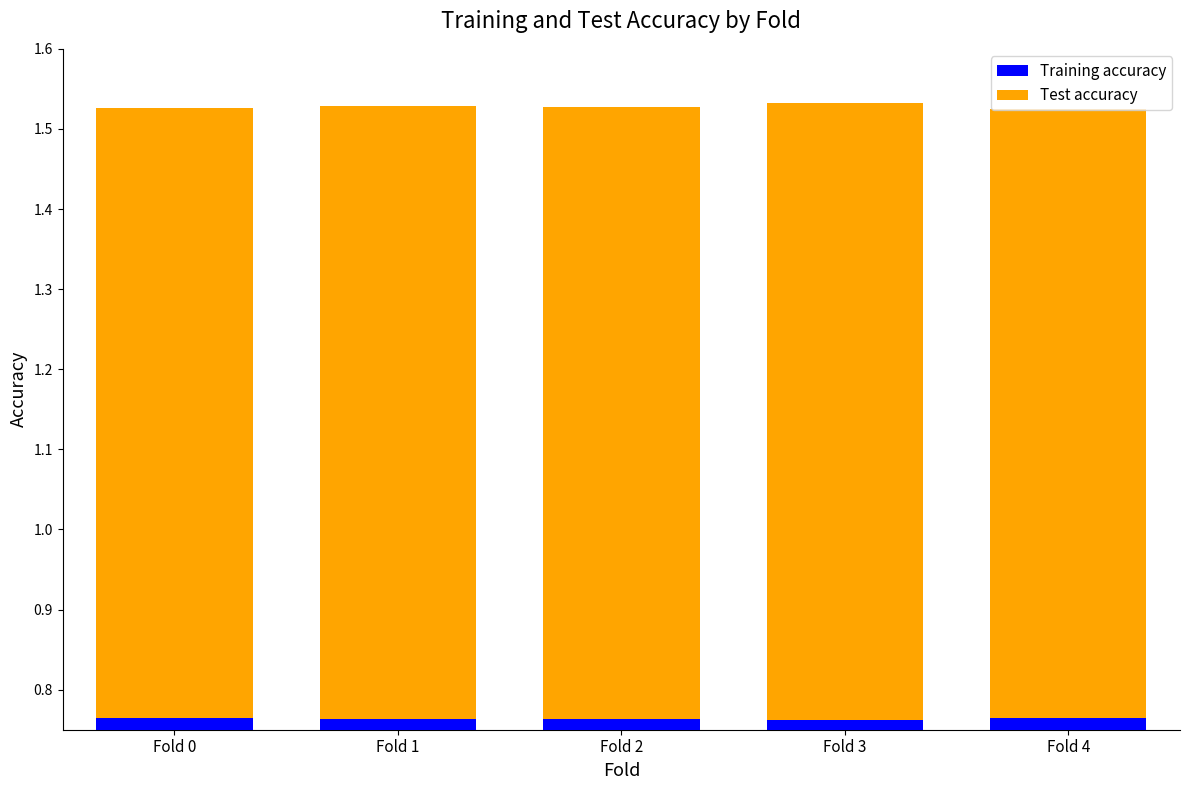

How many categories are shown in the chart?

5